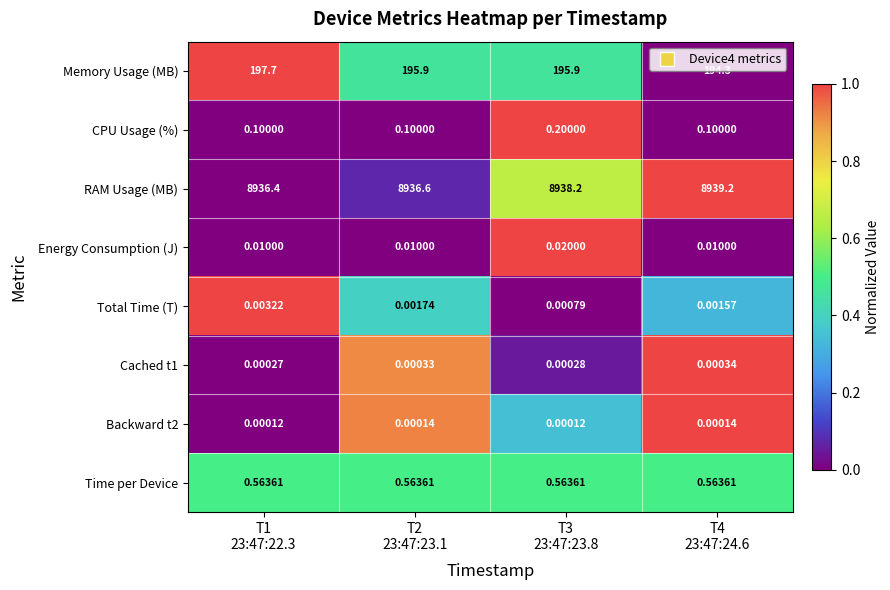

What is the difference between the highest and lowest values at T1
23:47:22.3?

8936.4